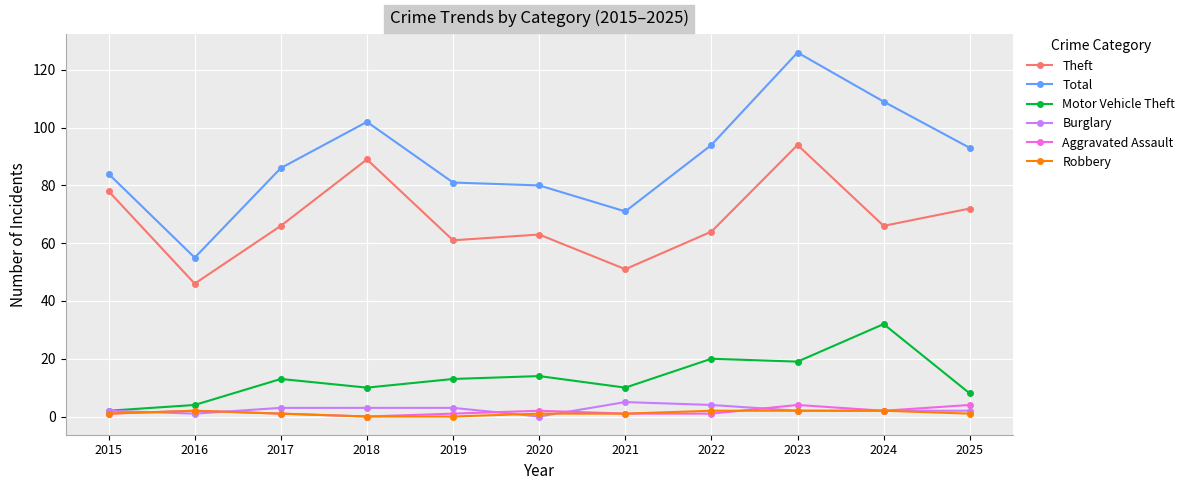

True or false: Total and Motor Vehicle Theft cross at least once.

False